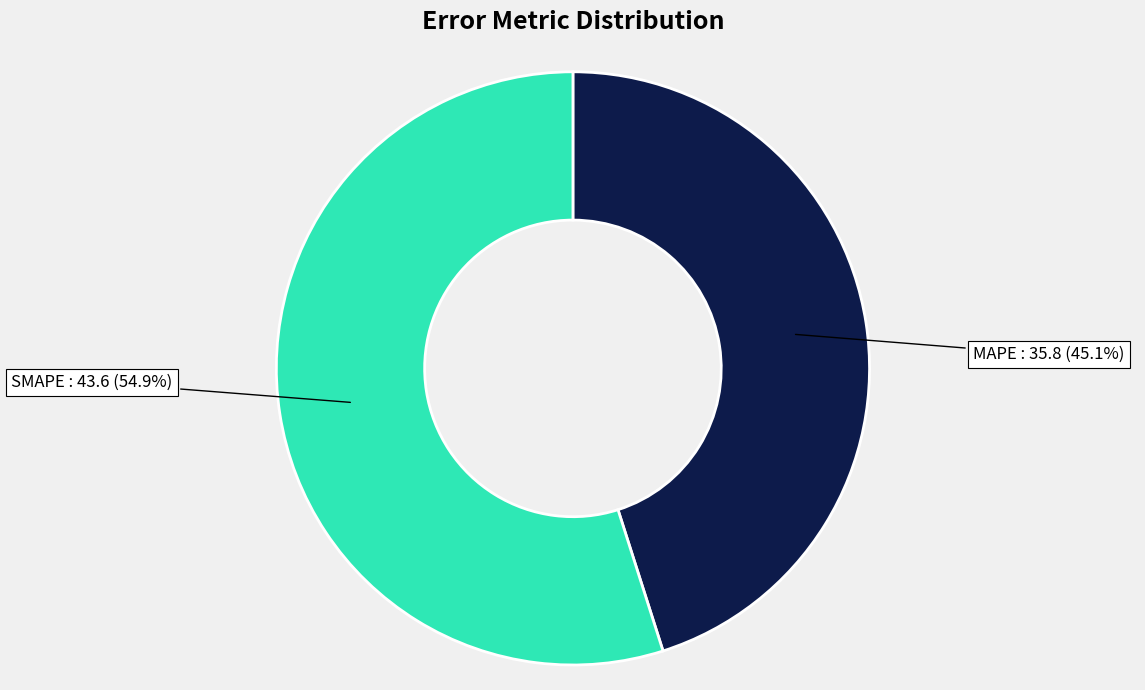

True or false: SMAPE accounts for 45% of the total.

False